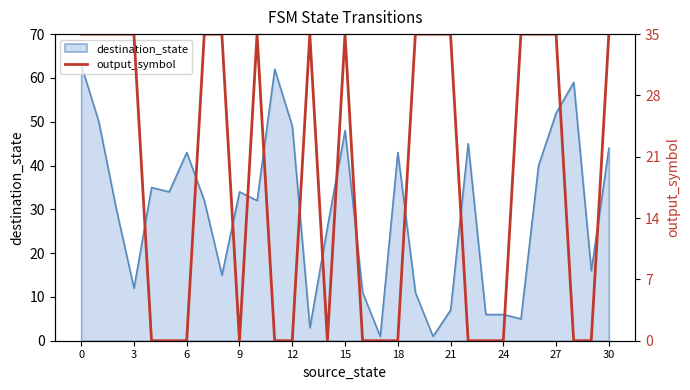

What value does the destination_state series have at 9, to the nearest 10?

30